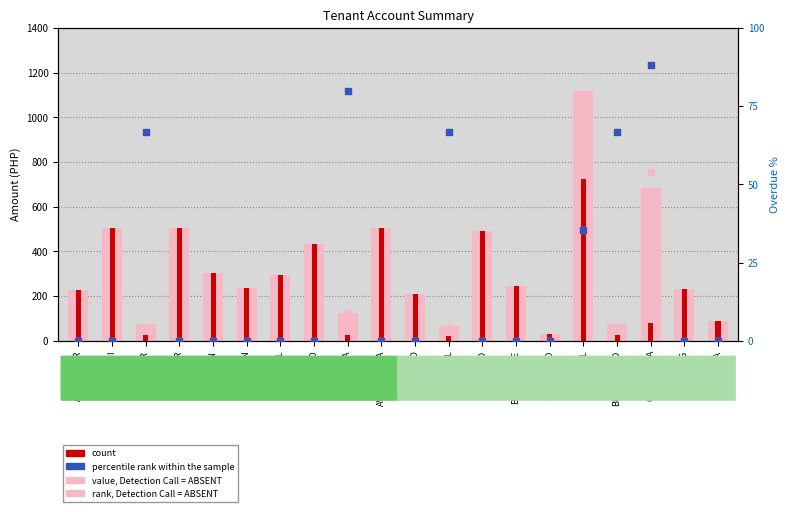

At how many categories does at least one series exceed 316?

7